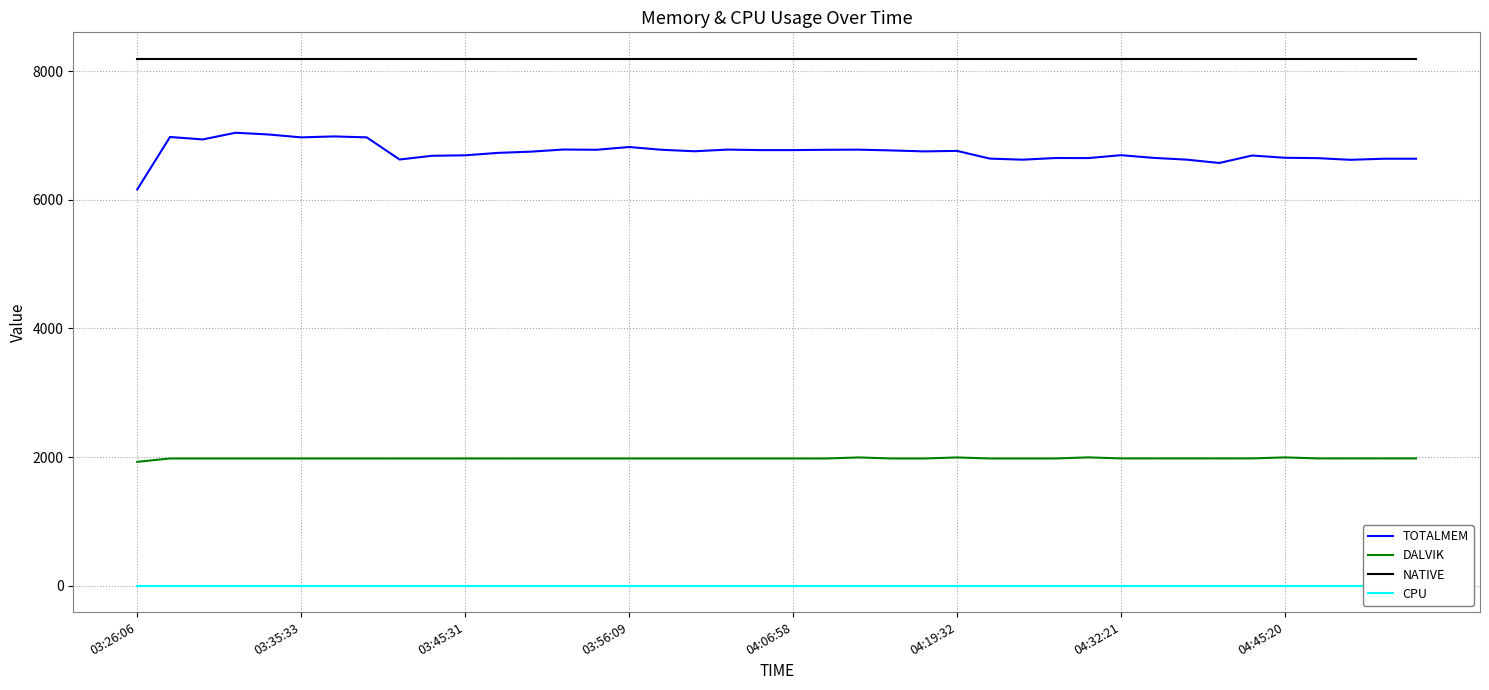

Rank the series by their maximum value, from lowest to highest.

CPU, DALVIK, TOTALMEM, NATIVE